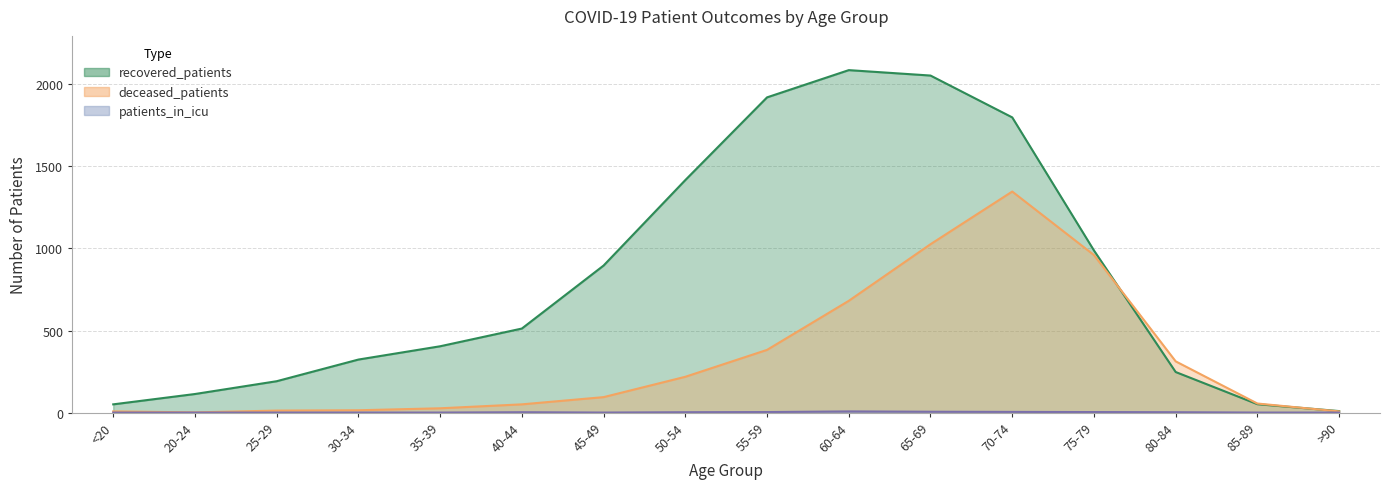

What is the value of the deceased_patients point at the 10th from the left?

681